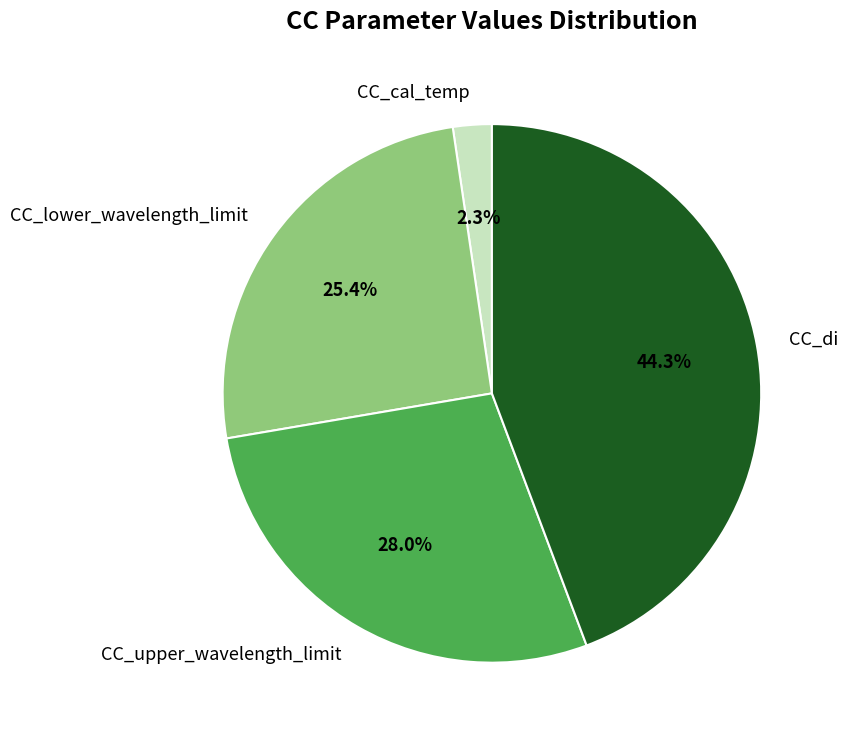

To the nearest percent, what portion does CC_upper_wavelength_limit represent?

28%